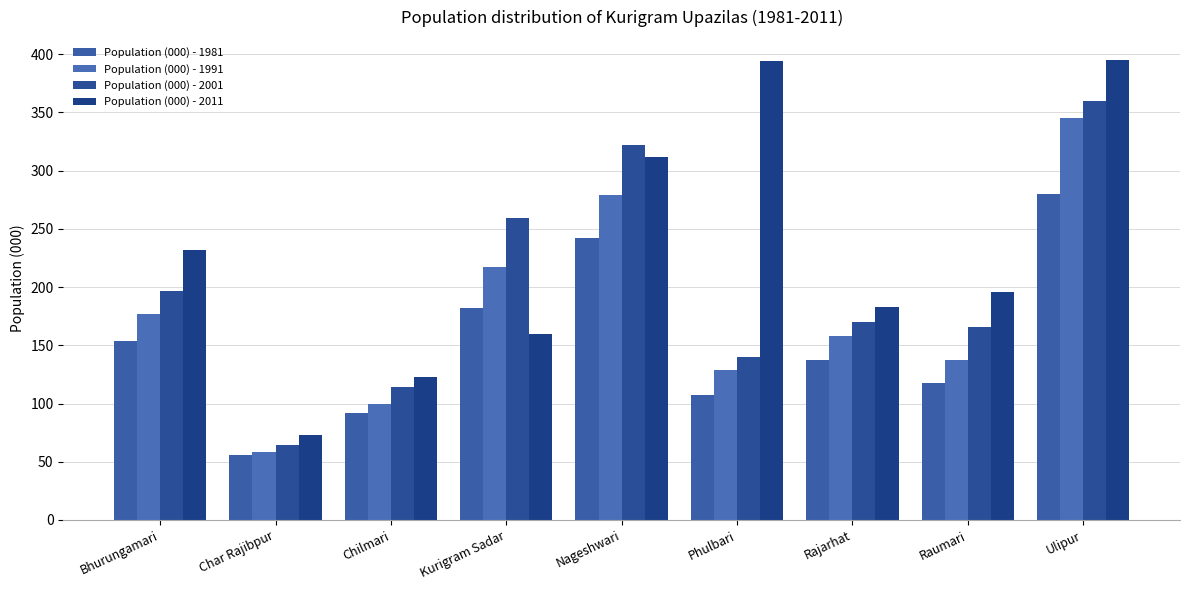

The Population (000) - 1991 series shows 100 at Chilmari. True or false?

True